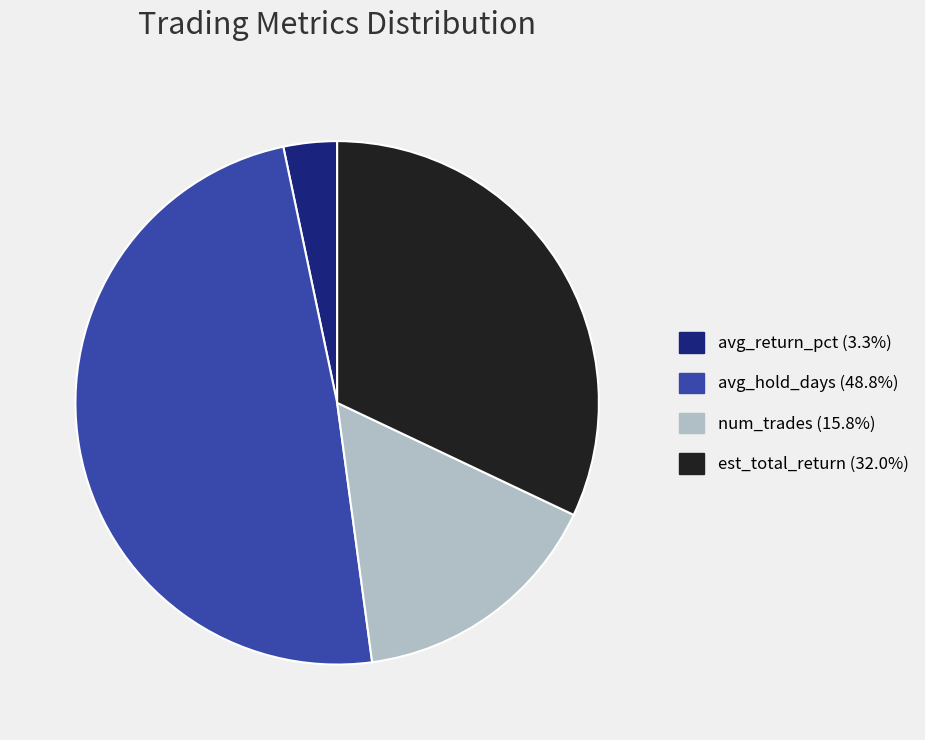

What is the ratio of the value at est_total_return to the value at num_trades?

2.0